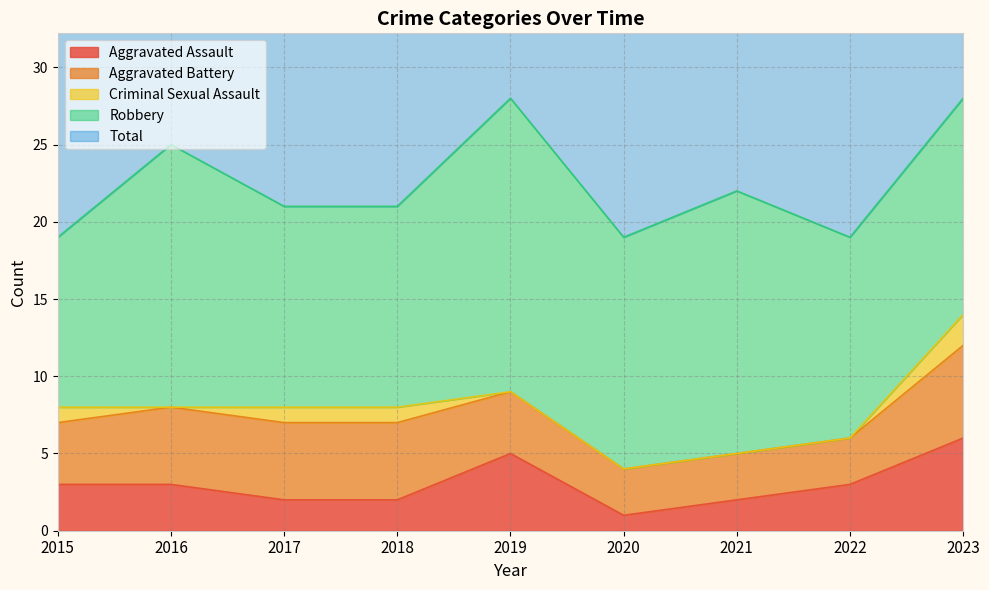

Which series has the largest range (max minus min)?

Total